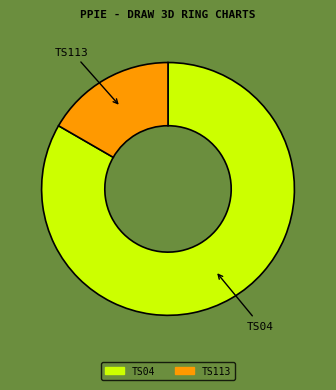

Between TS113 and TS04, which is larger?

TS04